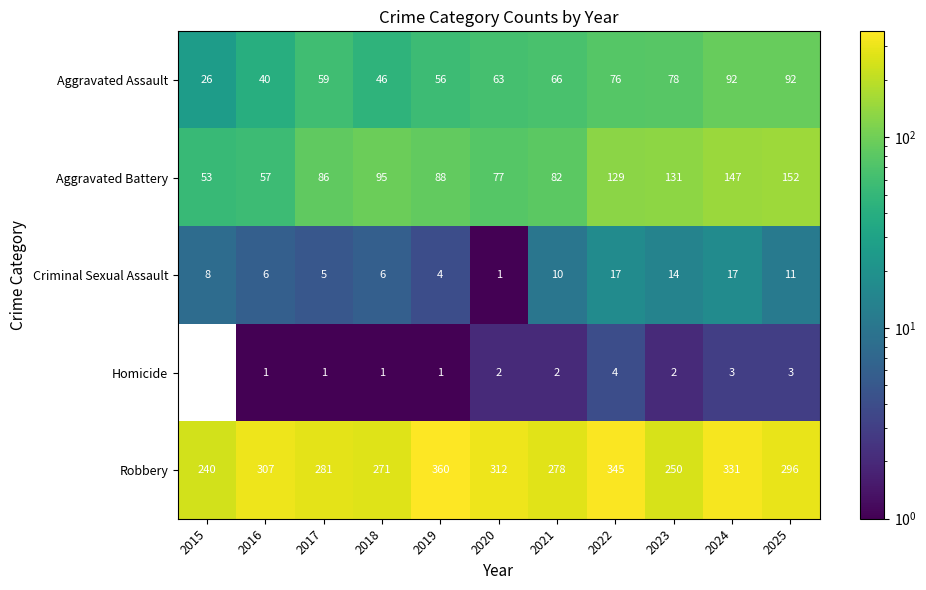

Which series has the largest range (max minus min)?

Robbery